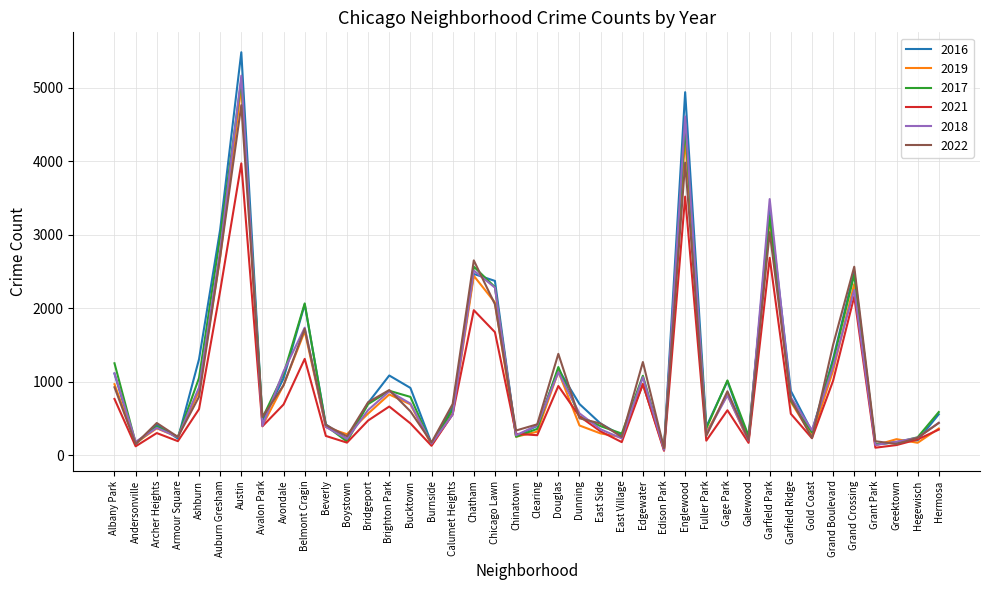

What is the total value across all series at Garfield Ridge?

4467